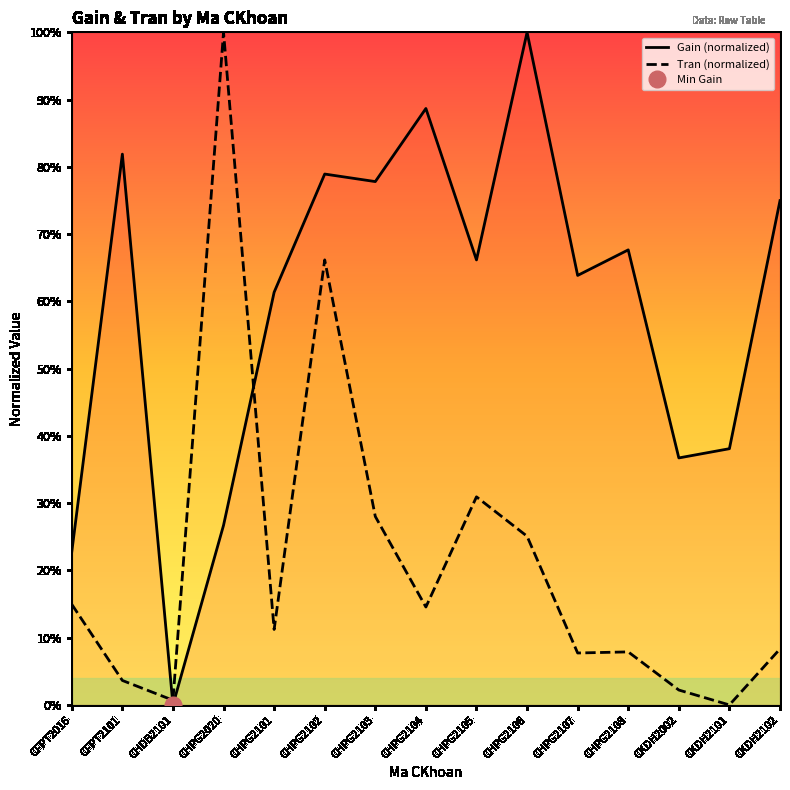

The value of Gain (normalized) at CHPG2104 is 0.9. True or false?

True